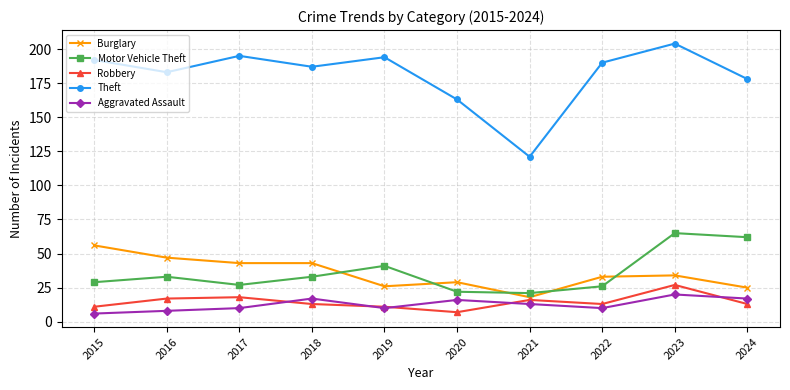

Reading right to left, list all the values displayed in this chart.

Burglary: 2024=25	2023=34	2022=33	2021=18	2020=29	2019=26	2018=43	2017=43	2016=47	2015=56
Motor Vehicle Theft: 2024=62	2023=65	2022=26	2021=21	2020=22	2019=41	2018=33	2017=27	2016=33	2015=29
Robbery: 2024=13	2023=27	2022=13	2021=16	2020=7	2019=11	2018=13	2017=18	2016=17	2015=11
Theft: 2024=178	2023=204	2022=190	2021=121	2020=163	2019=194	2018=187	2017=195	2016=183	2015=192
Aggravated Assault: 2024=17	2023=20	2022=10	2021=13	2020=16	2019=10	2018=17	2017=10	2016=8	2015=6